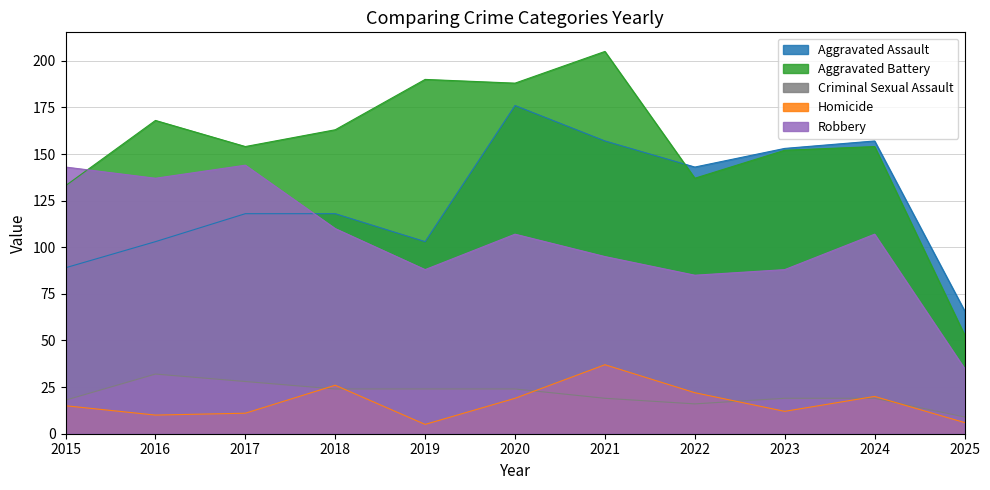

Reading right to left, extract all data points from this chart.

Aggravated Assault: 66	157	153	143	157	176	103	118	118	103	89
Aggravated Battery: 53	154	152	137	205	188	190	163	154	168	133
Criminal Sexual Assault: 9	19	19	16	19	24	24	24	28	32	18
Homicide: 6	20	12	22	37	19	5	26	11	10	15
Robbery: 35	107	88	85	95	107	88	110	144	137	143